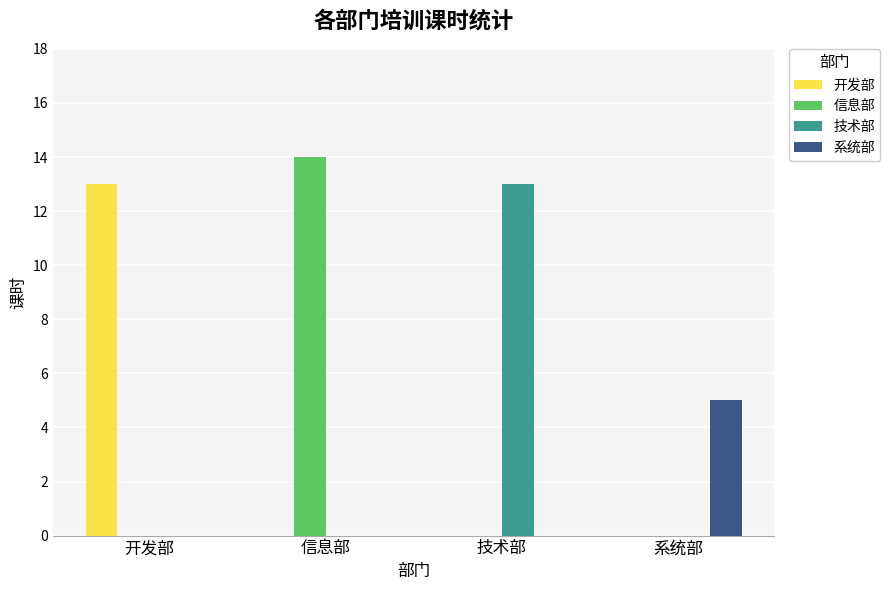

Does the chart contain stacked bars?

No